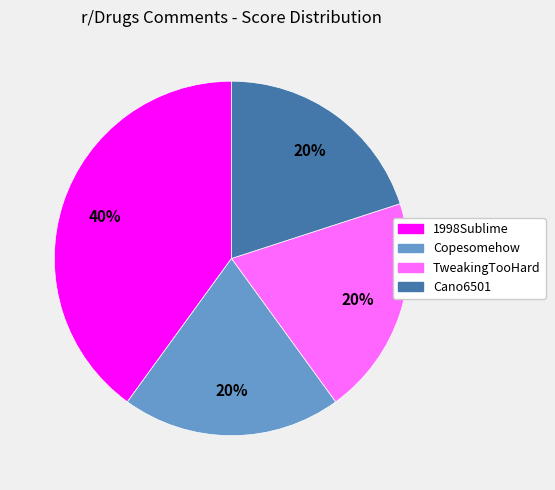

The 1998Sublime slice represents 40% of the pie. True or false?

True